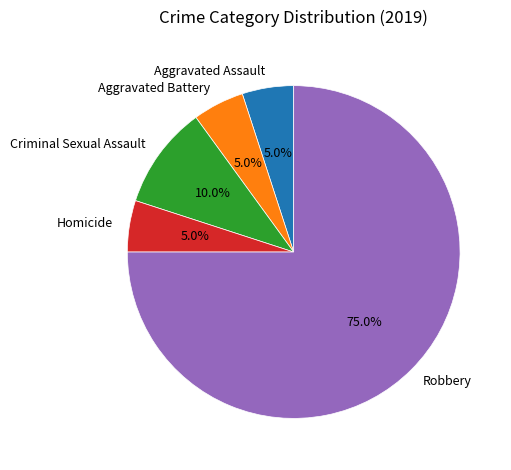

The Homicide slice represents 5% of the pie. True or false?

True